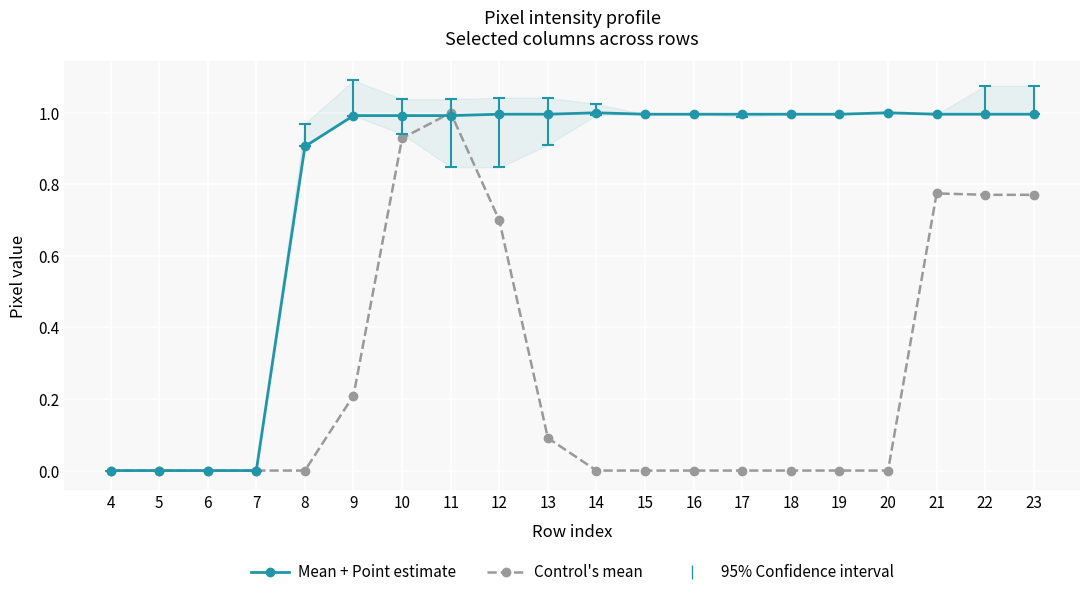

How many categories are shown in the chart?

20